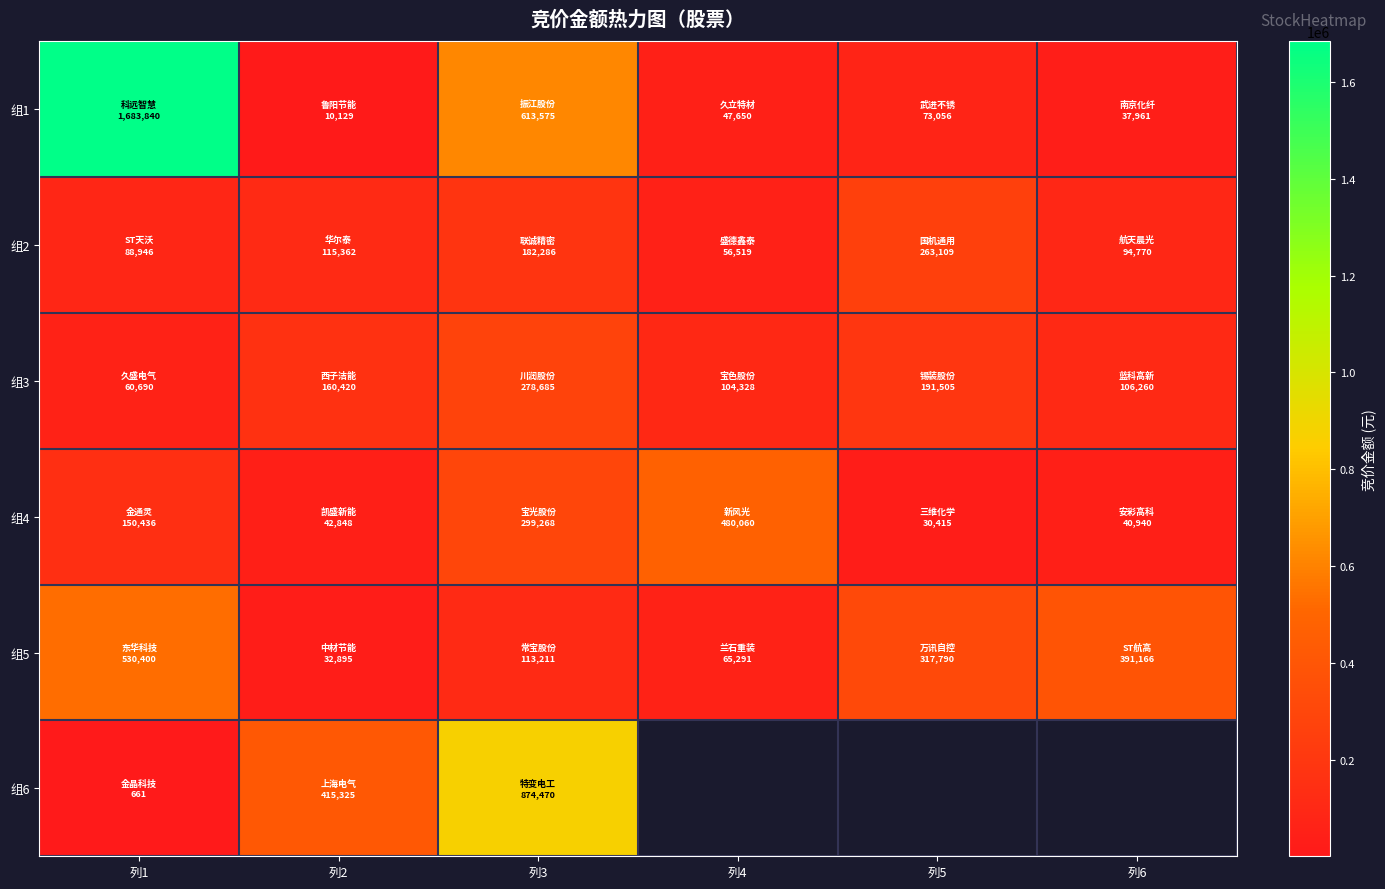

What value does the 组2 series have at 列5?

263109.0